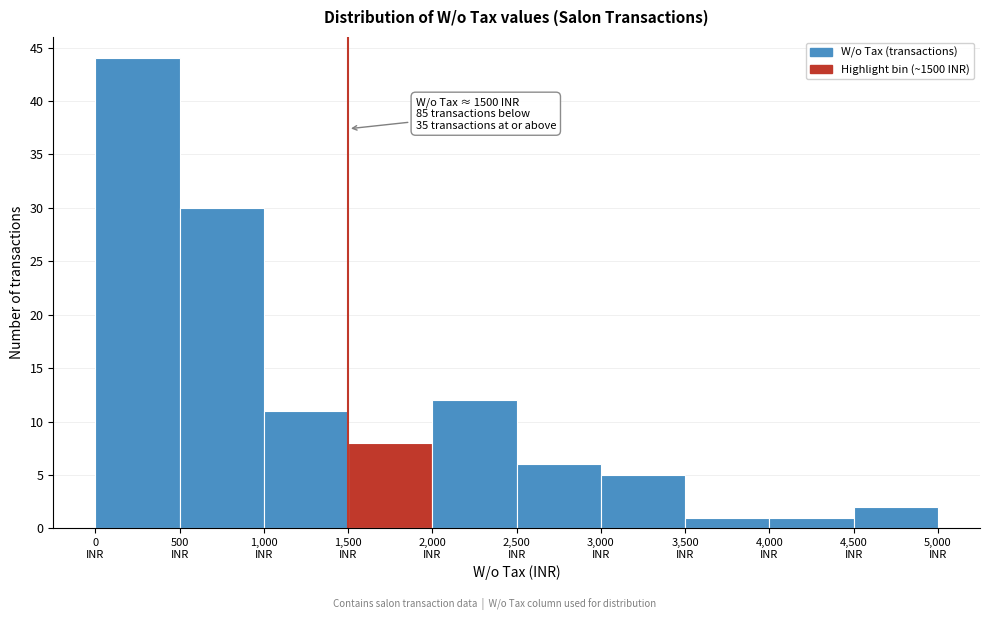

Over which range of the x-axis is the bar tallest?

0 to 500